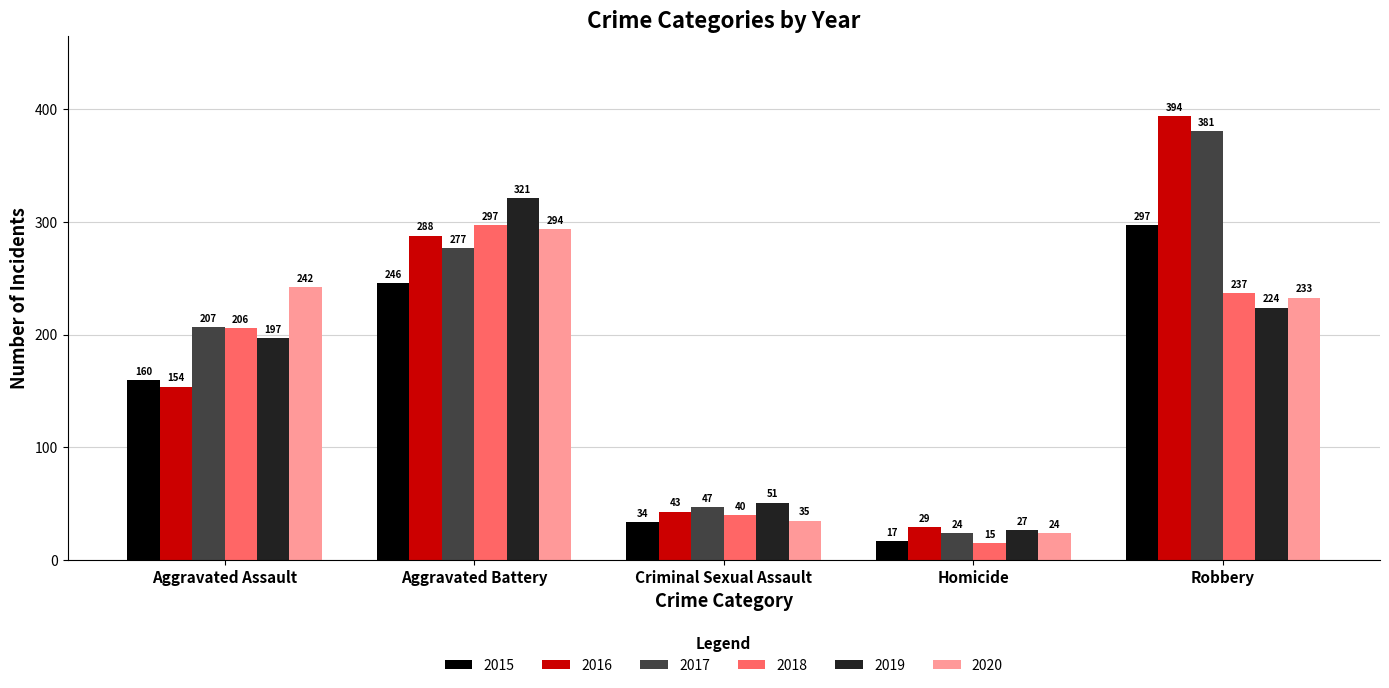

True or false: 2015 has a value of 396 at Robbery.

False